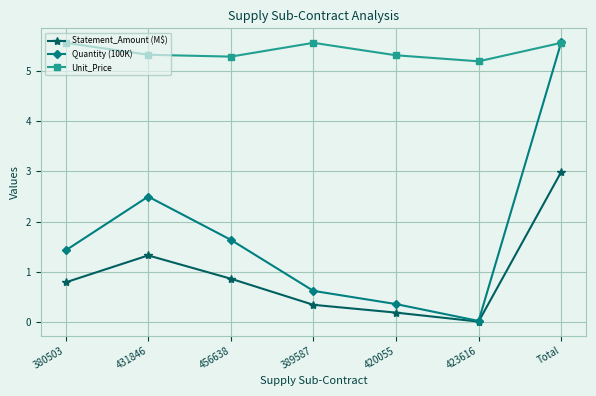

At how many categories does at least one series exceed 4?

7